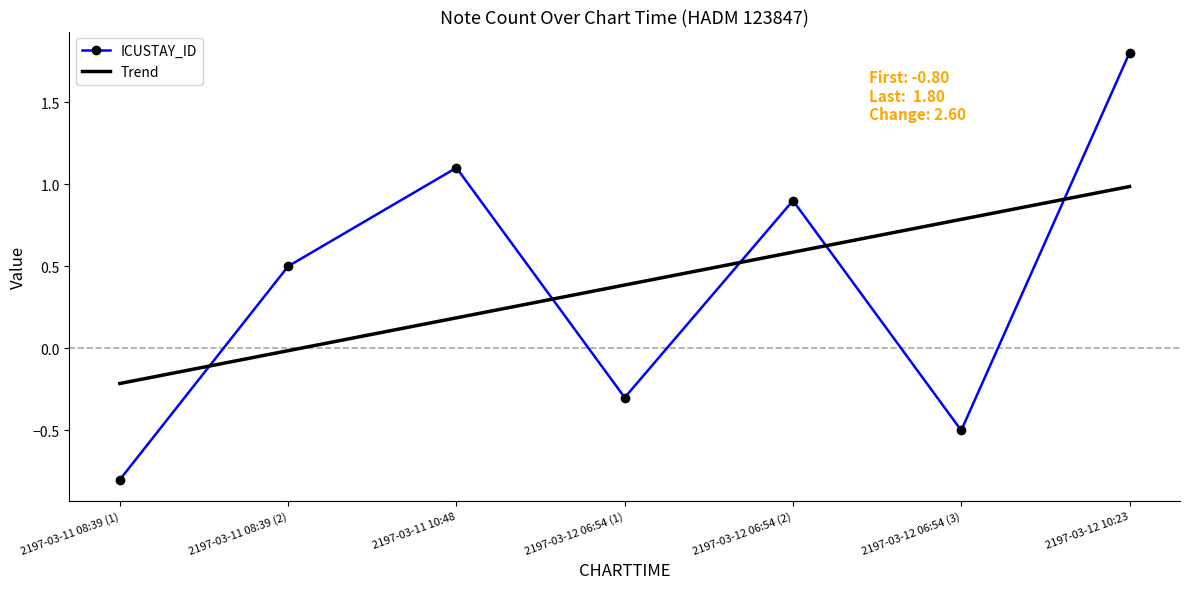

What is the difference between the maximum and second lowest values in the ICUSTAY_ID series?

2.3